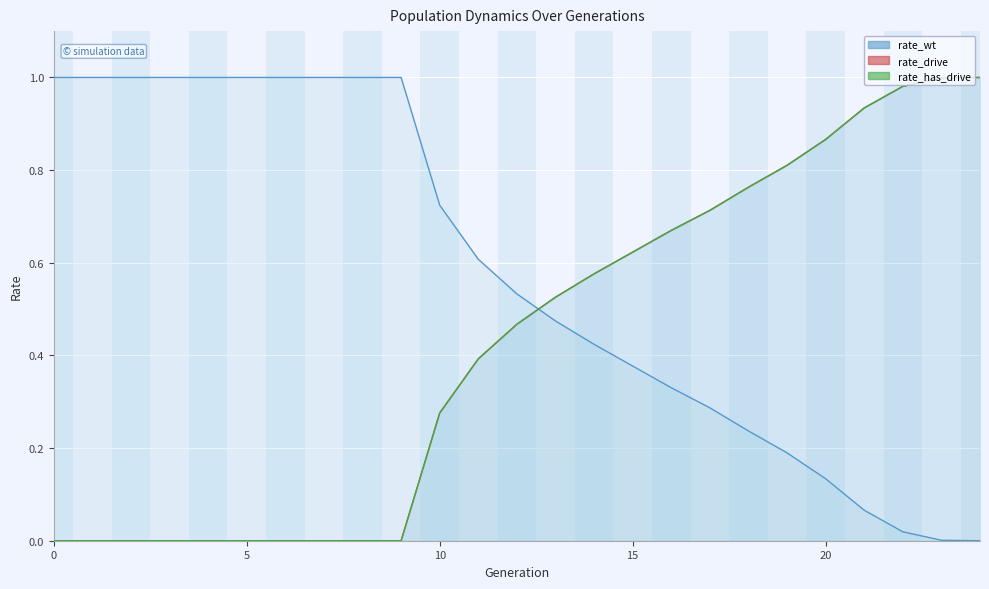

How many data points does each series have?

25